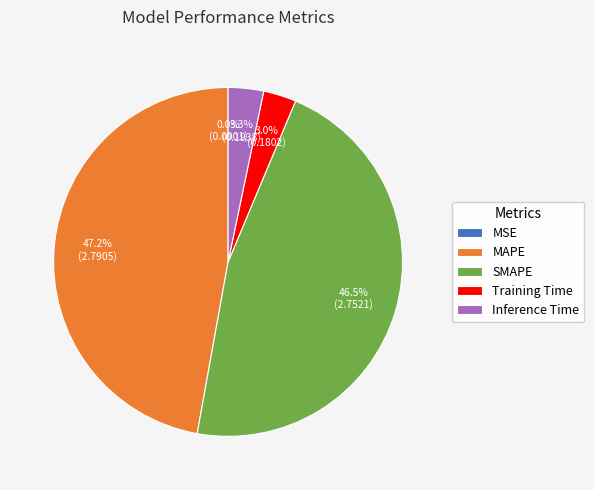

What is the ratio of the value at Inference Time to the value at MAPE?

0.1